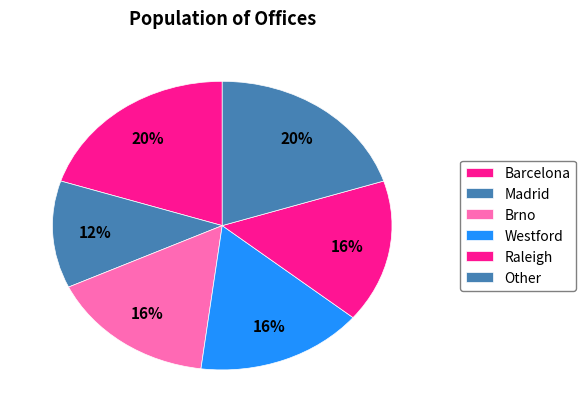

To the nearest percent, what percentage of the pie is Other?

20%